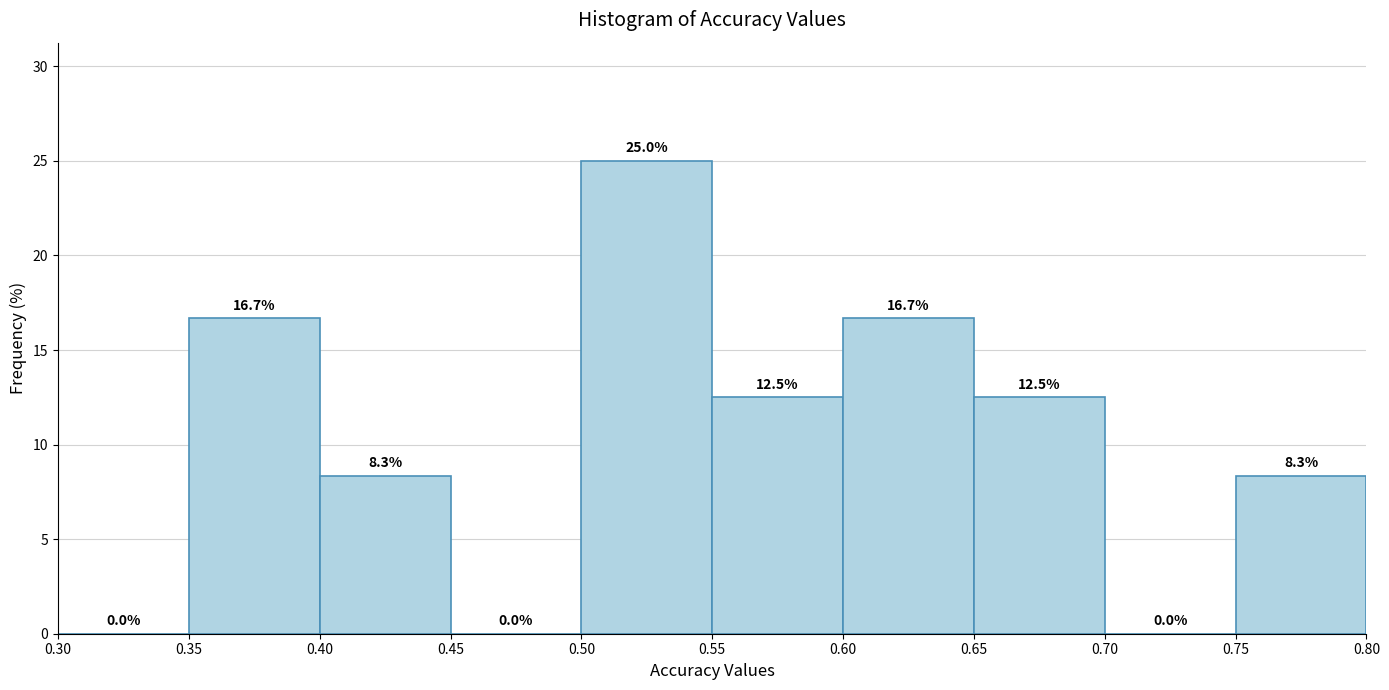

Over which range of the x-axis is the bar tallest?

0.50 to 0.55